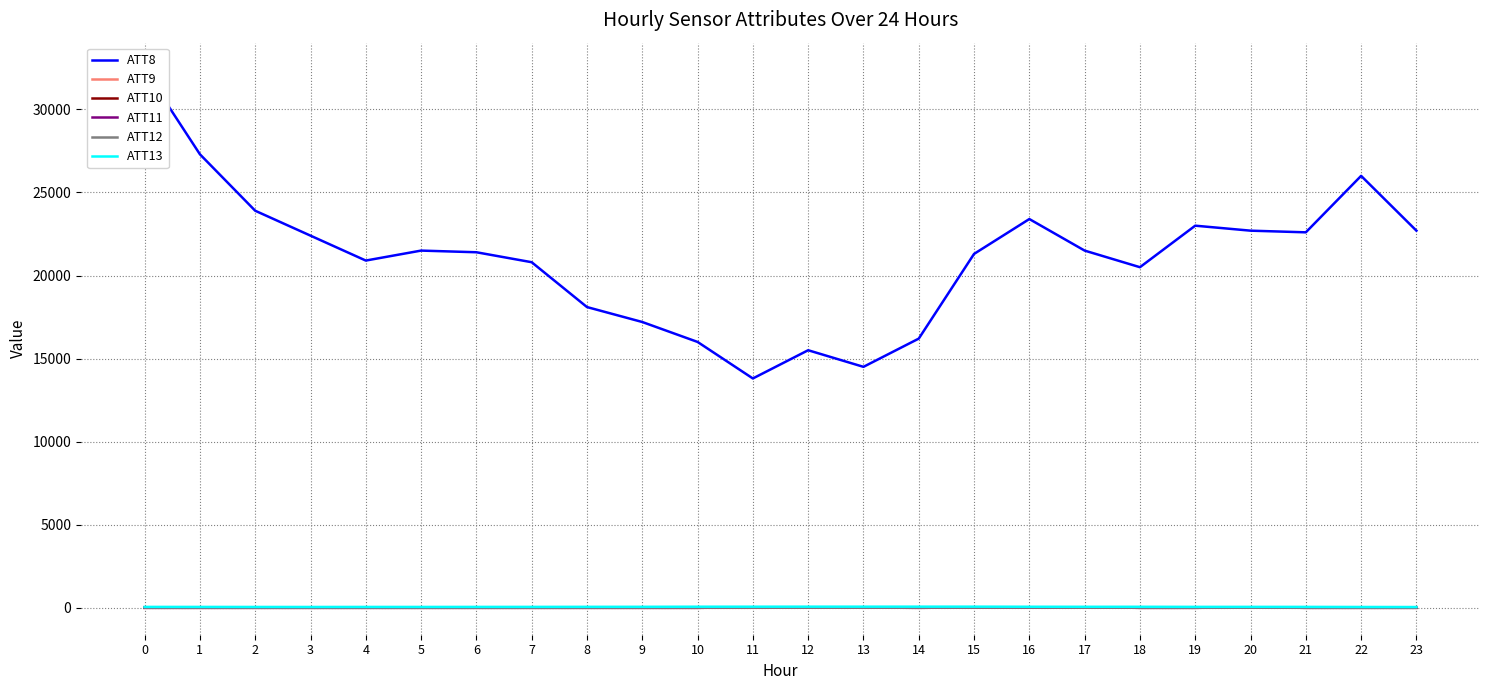

Between 18 and 22, which series saw the biggest shift?

ATT8